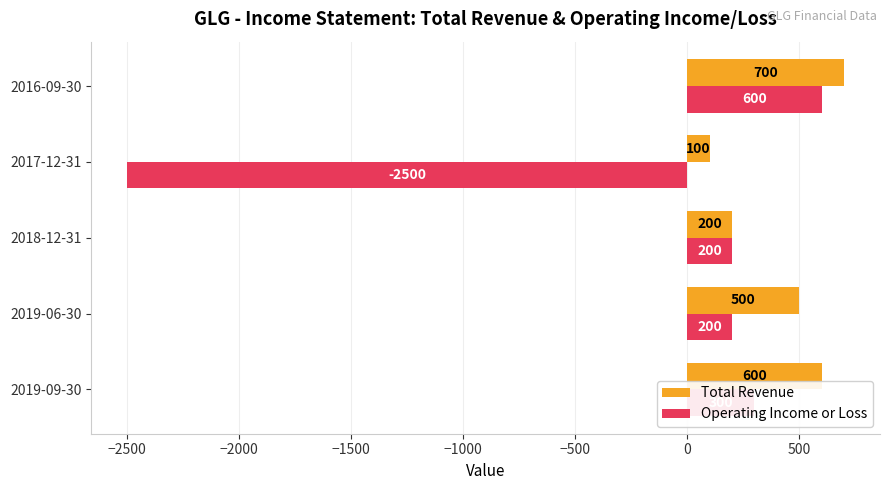

Rank the categories by Total Revenue value from lowest to highest.

2017-12-31, 2018-12-31, 2019-06-30, 2019-09-30, 2016-09-30